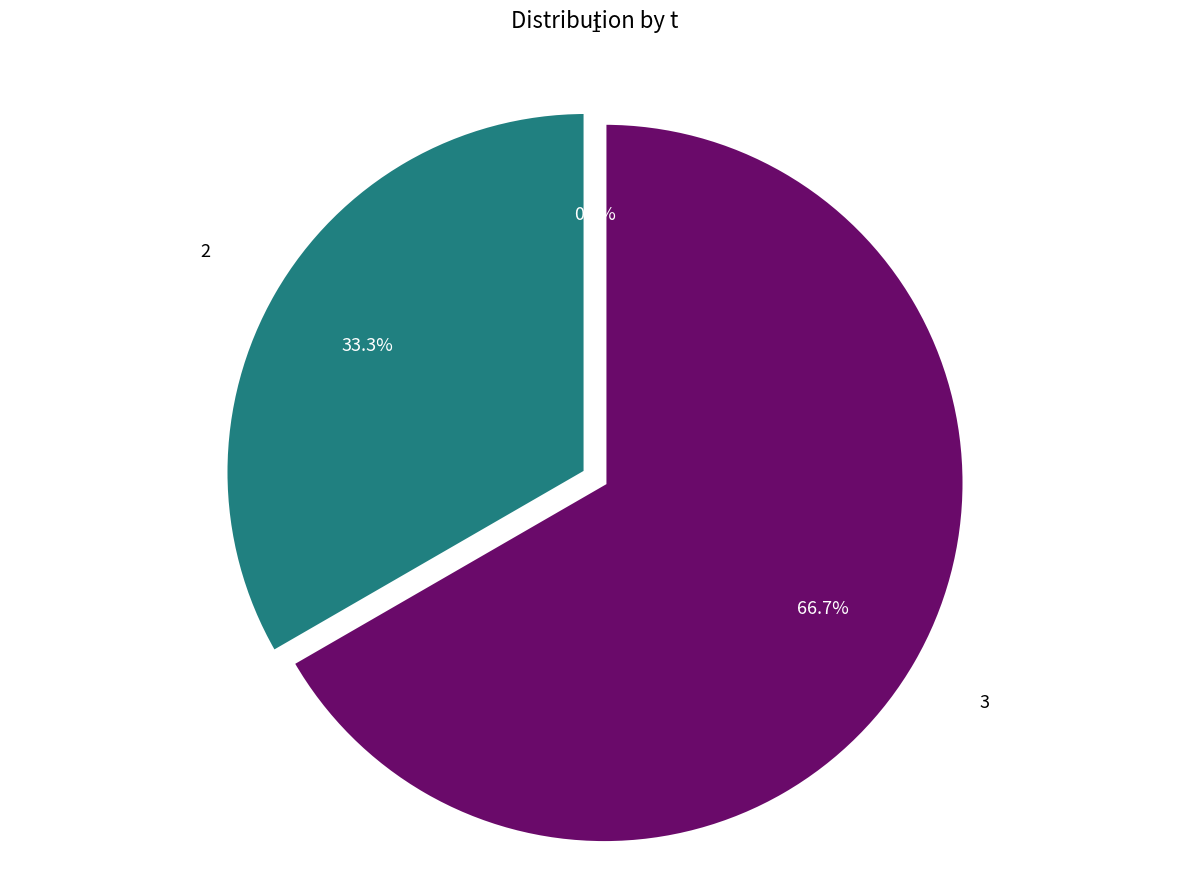

Which slice represents more than half of the pie?

3